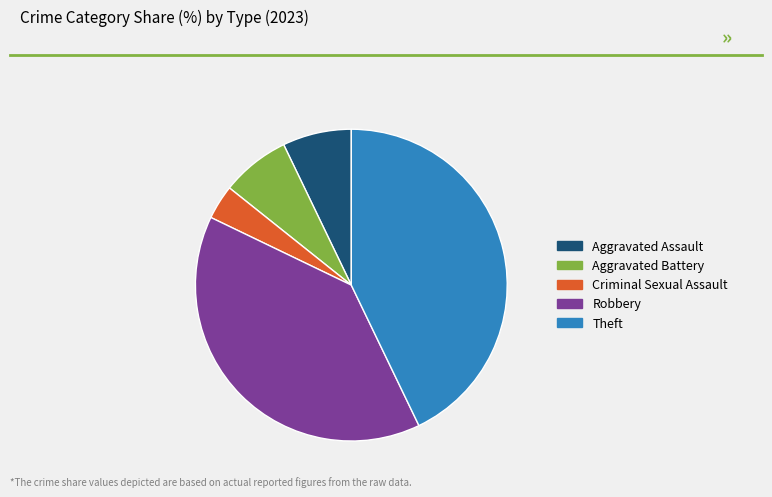

Which has a higher value, Theft or Aggravated Assault?

Theft